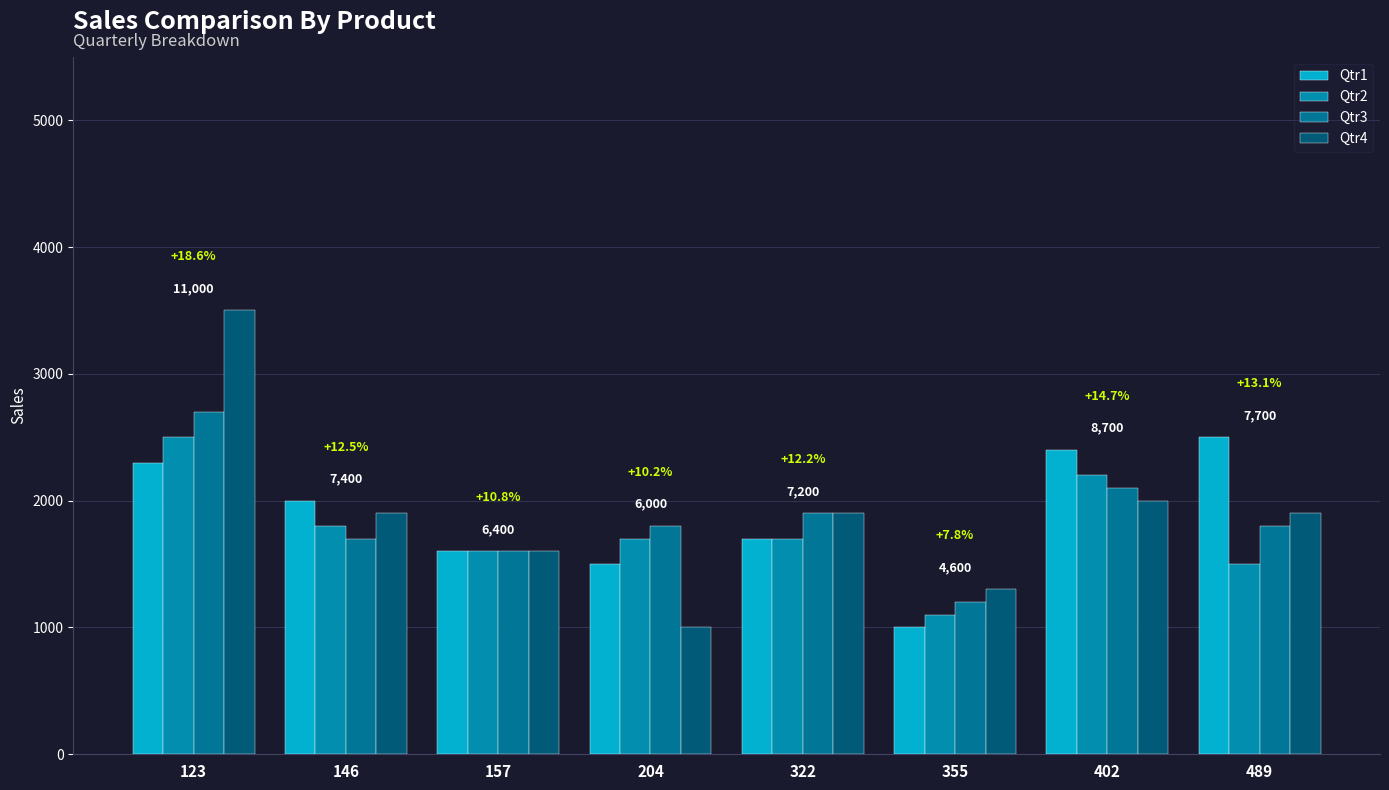

Are the bars horizontal?

No